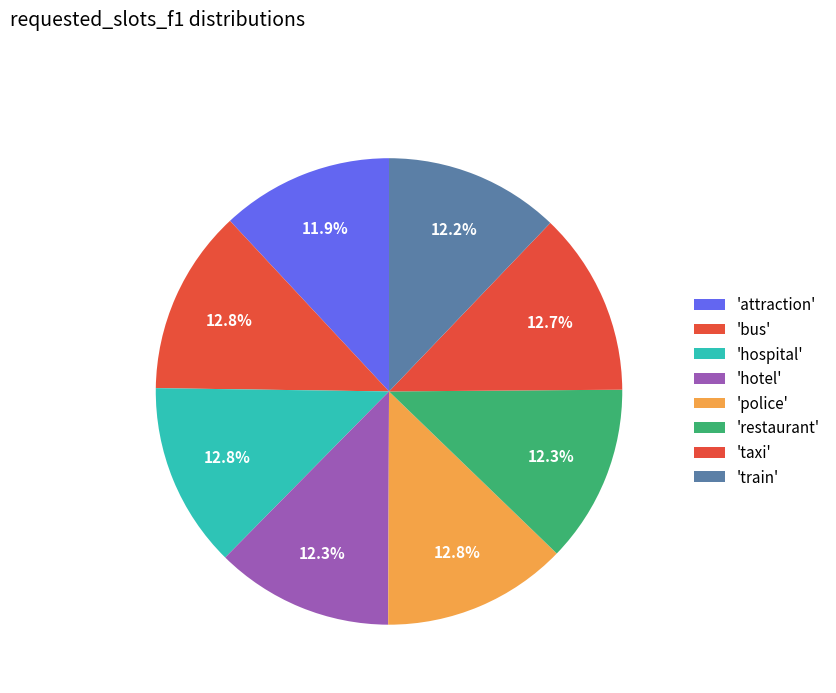

How many slices are in this pie chart?

8